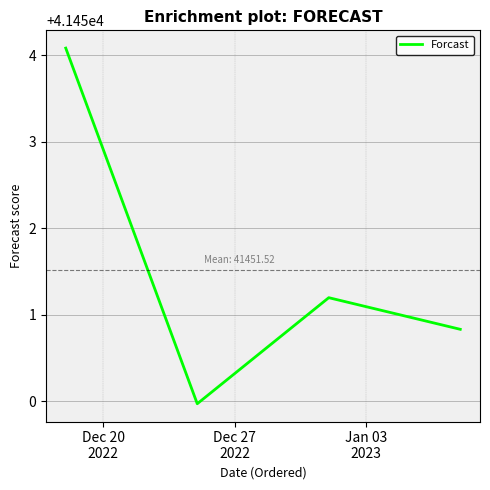

What is the average value?

41451.5